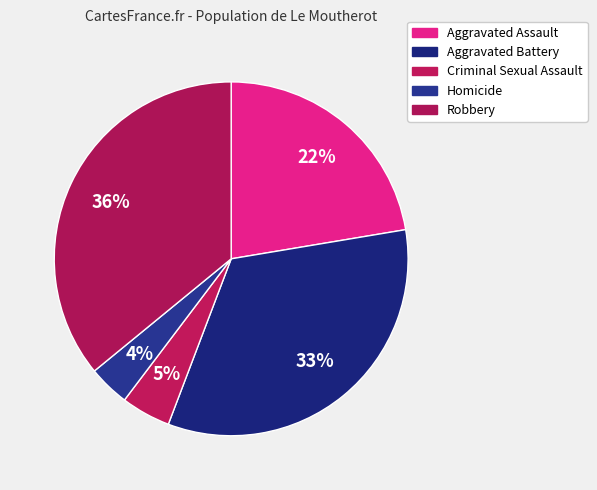

How much of the chart is everything except Criminal Sexual Assault?

95.5%